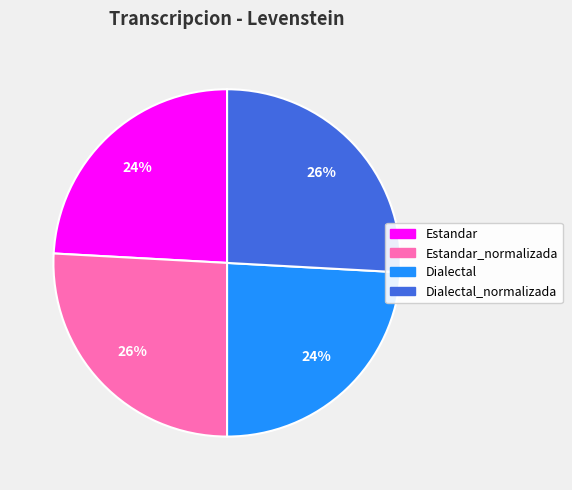

Is there a majority slice in this chart?

No